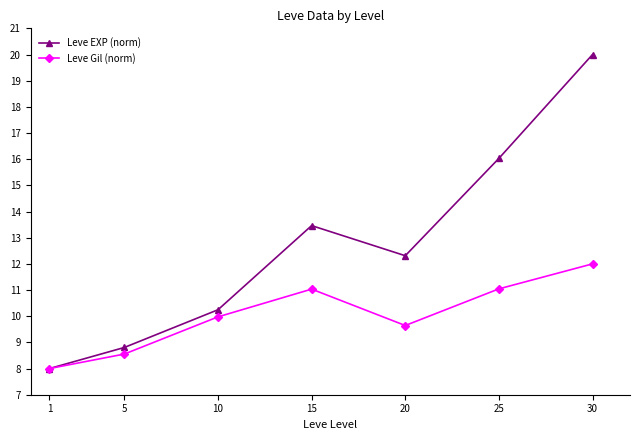

The Leve Gil (norm) series shows 10.0 at 10. True or false?

True